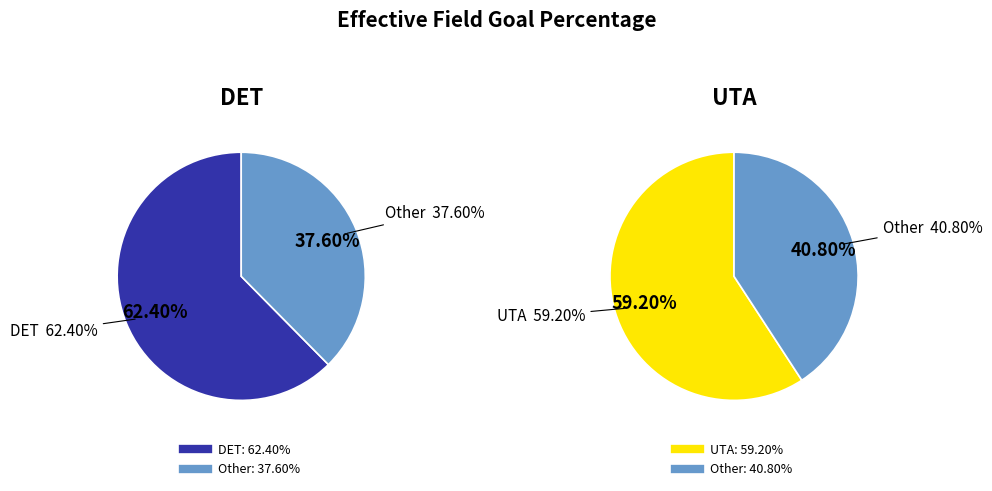

Which category has the biggest portion of the pie?

DET